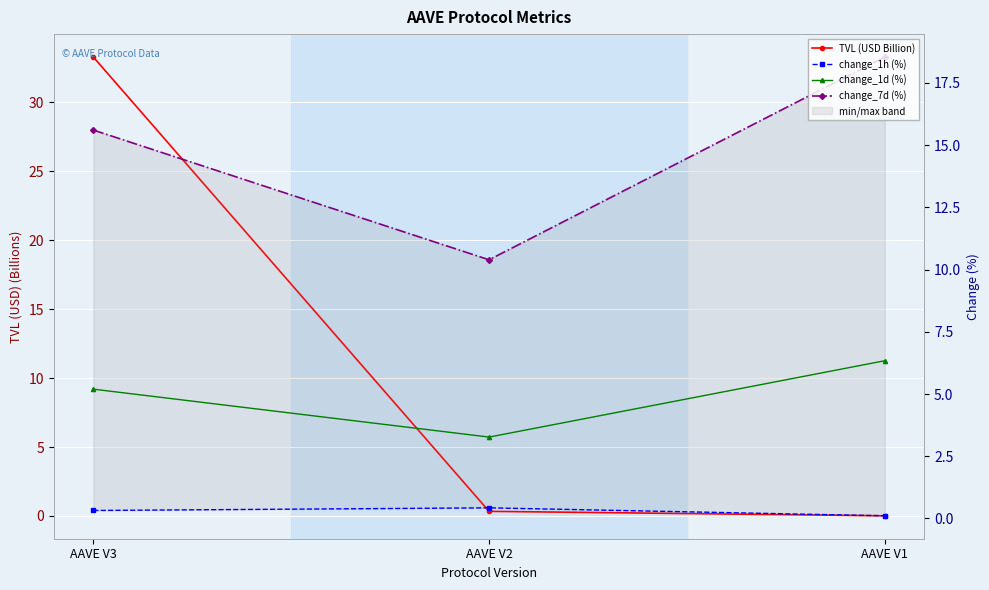

At which category is the sum across all series the highest?

AAVE V3